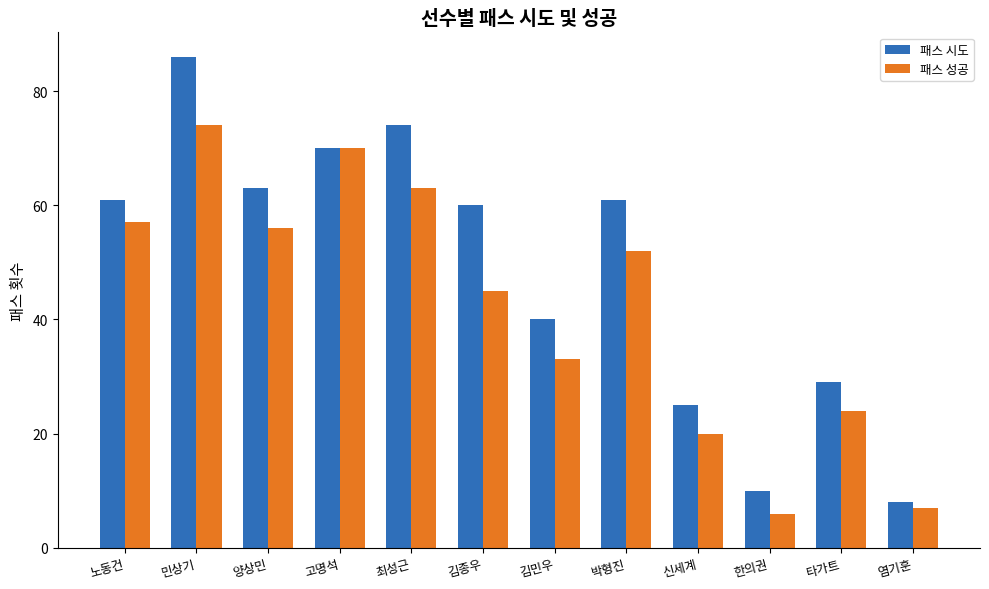

What is the total value across all series at 염기훈?

15